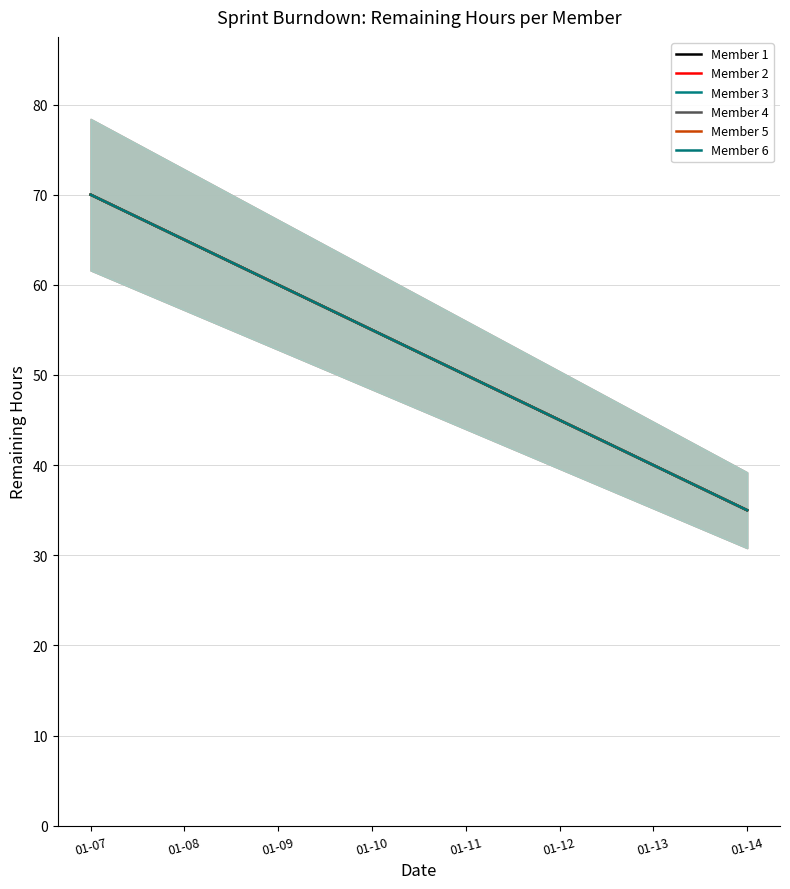

Reading right to left, list all the values displayed in this chart.

Member 1: 01-14=35	01-13=40	01-12=45	01-11=50	01-10=55	01-09=60	01-08=65	01-07=70
Member 2: 01-14=35	01-13=40	01-12=45	01-11=50	01-10=55	01-09=60	01-08=65	01-07=70
Member 3: 01-14=35	01-13=40	01-12=45	01-11=50	01-10=55	01-09=60	01-08=65	01-07=70
Member 4: 01-14=35	01-13=40	01-12=45	01-11=50	01-10=55	01-09=60	01-08=65	01-07=70
Member 5: 01-14=35	01-13=40	01-12=45	01-11=50	01-10=55	01-09=60	01-08=65	01-07=70
Member 6: 01-14=35	01-13=40	01-12=45	01-11=50	01-10=55	01-09=60	01-08=65	01-07=70